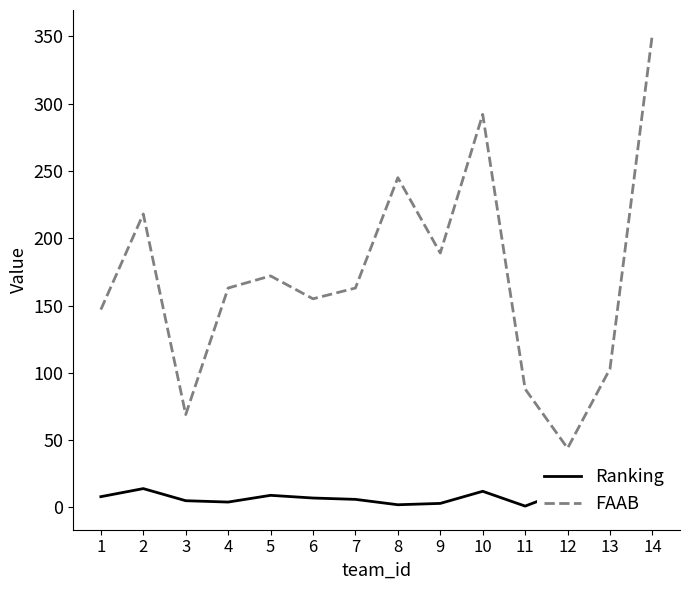

The value of FAAB at 13 is 164. True or false?

False